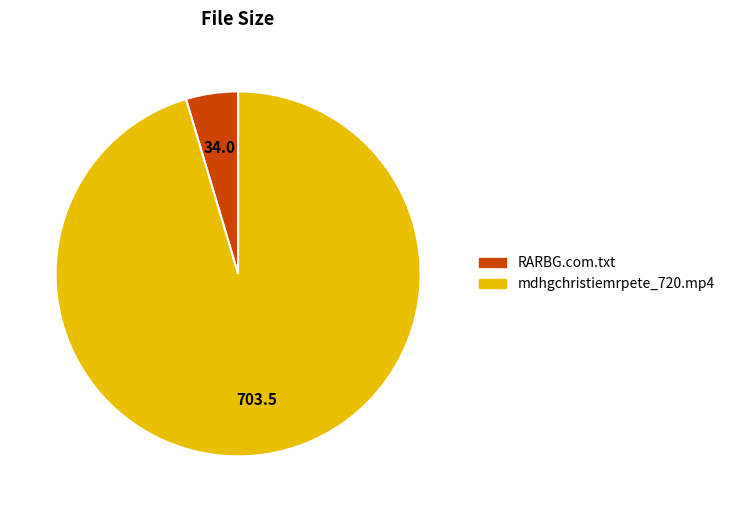

True or false: RARBG.com.txt accounts for 13% of the total.

False